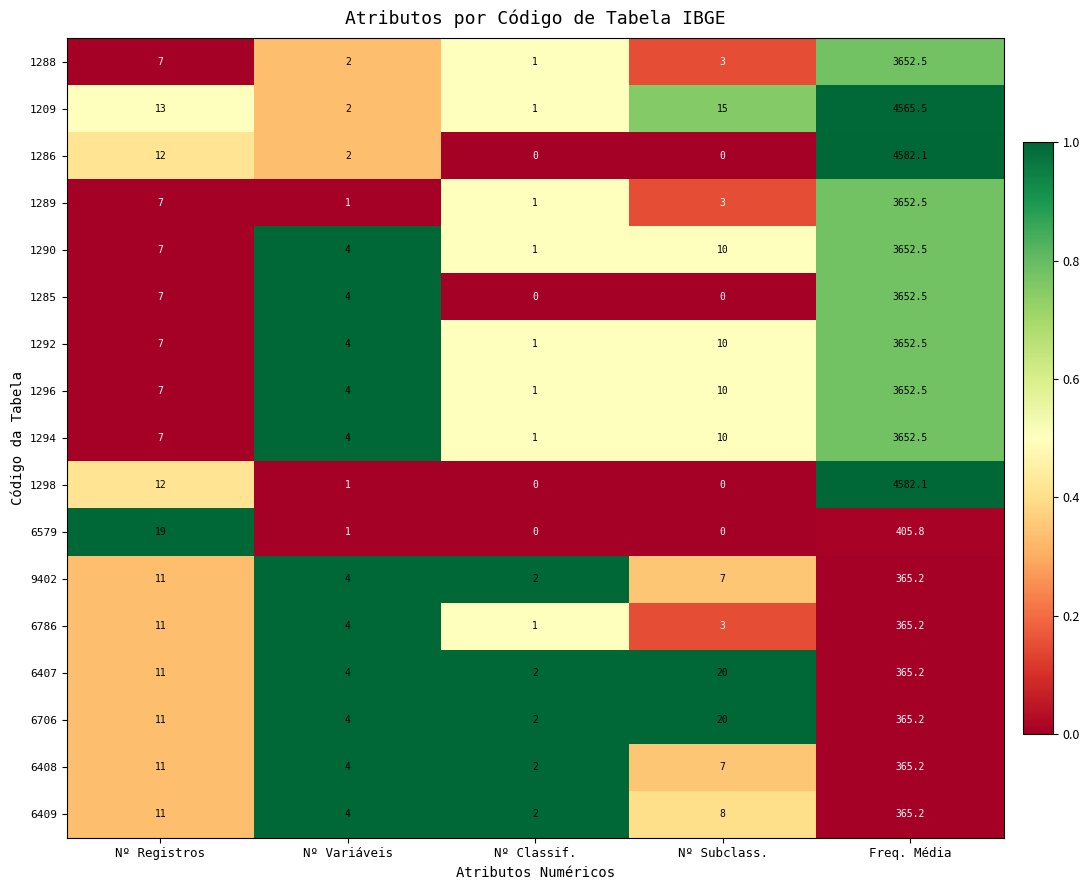

What is the difference between the highest and lowest values at Nº Subclass.?

20.0